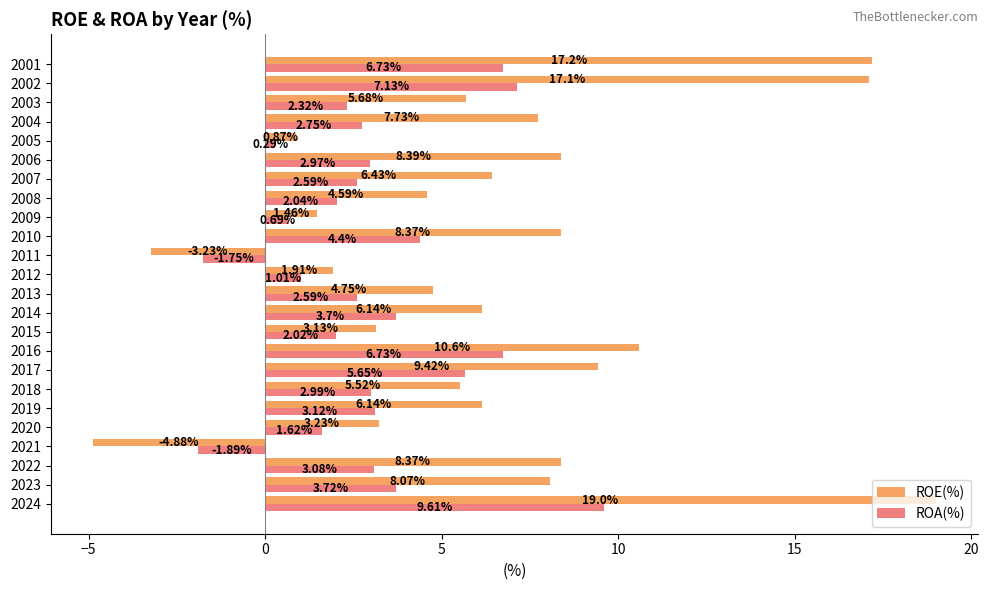

Where is ROA(%) nearest to the value 3?

2018